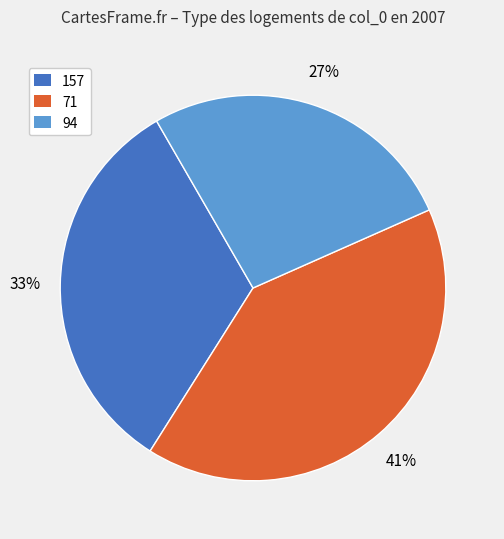

Is there a majority slice in this chart?

No